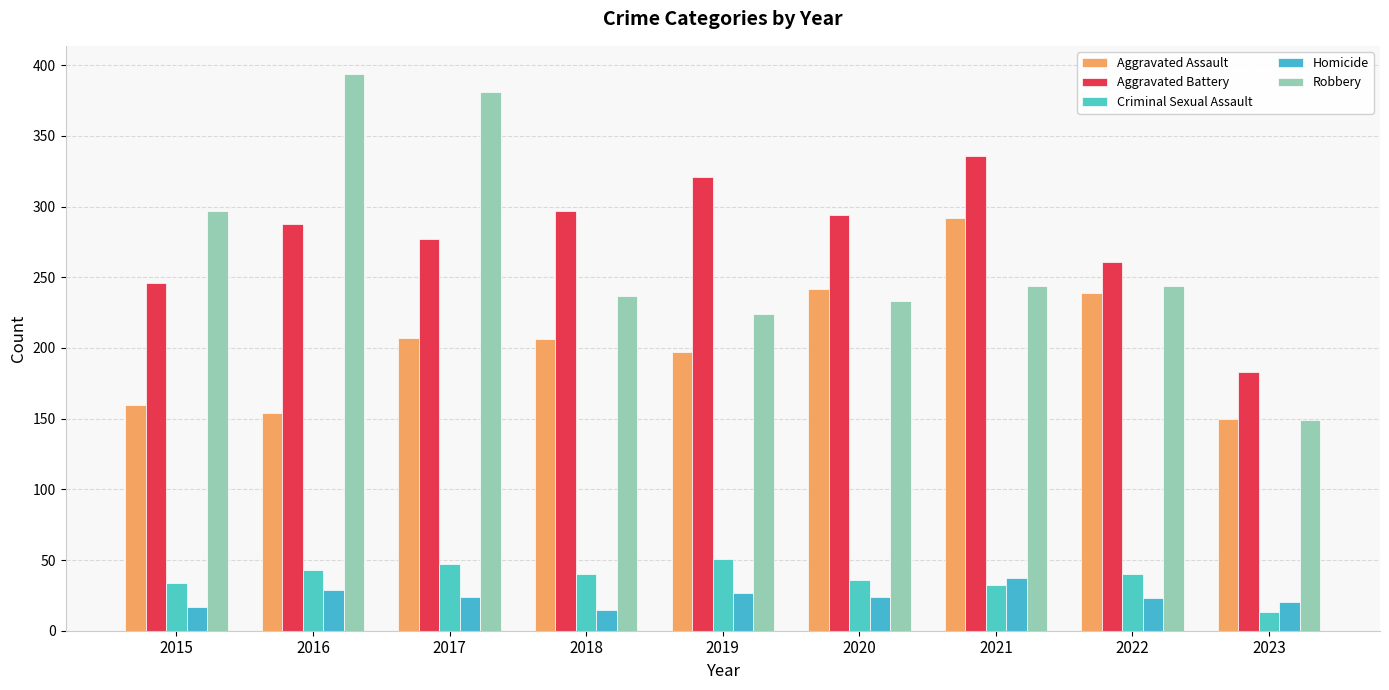

At how many categories does at least one series exceed 236?

8